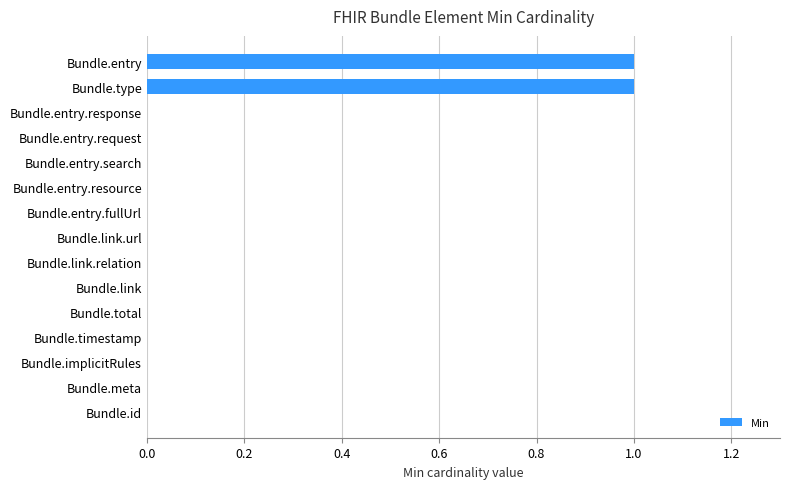

Reading top to bottom, list all the values displayed in this chart.

Bundle.entry=1	Bundle.type=1	Bundle.entry.response=0	Bundle.entry.request=0	Bundle.entry.search=0	Bundle.entry.resource=0	Bundle.entry.fullUrl=0	Bundle.link.url=0	Bundle.link.relation=0	Bundle.link=0	Bundle.total=0	Bundle.timestamp=0	Bundle.implicitRules=0	Bundle.meta=0	Bundle.id=0